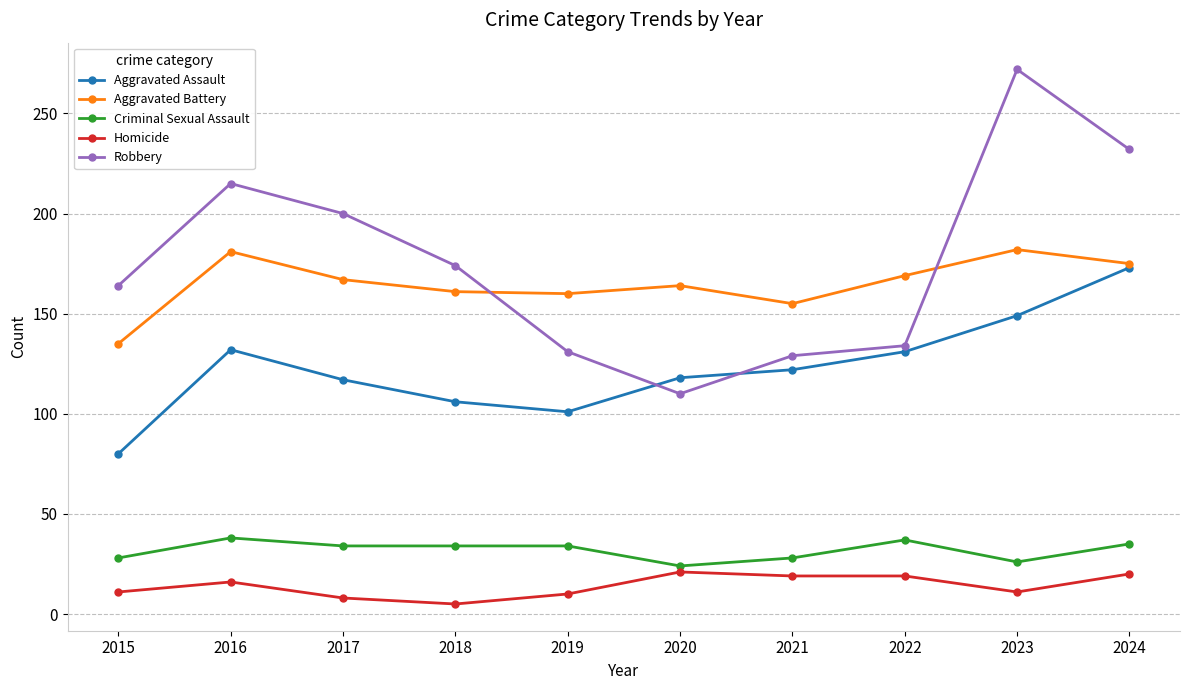

True or false: Aggravated Battery has more than 1 interior local peaks.

True